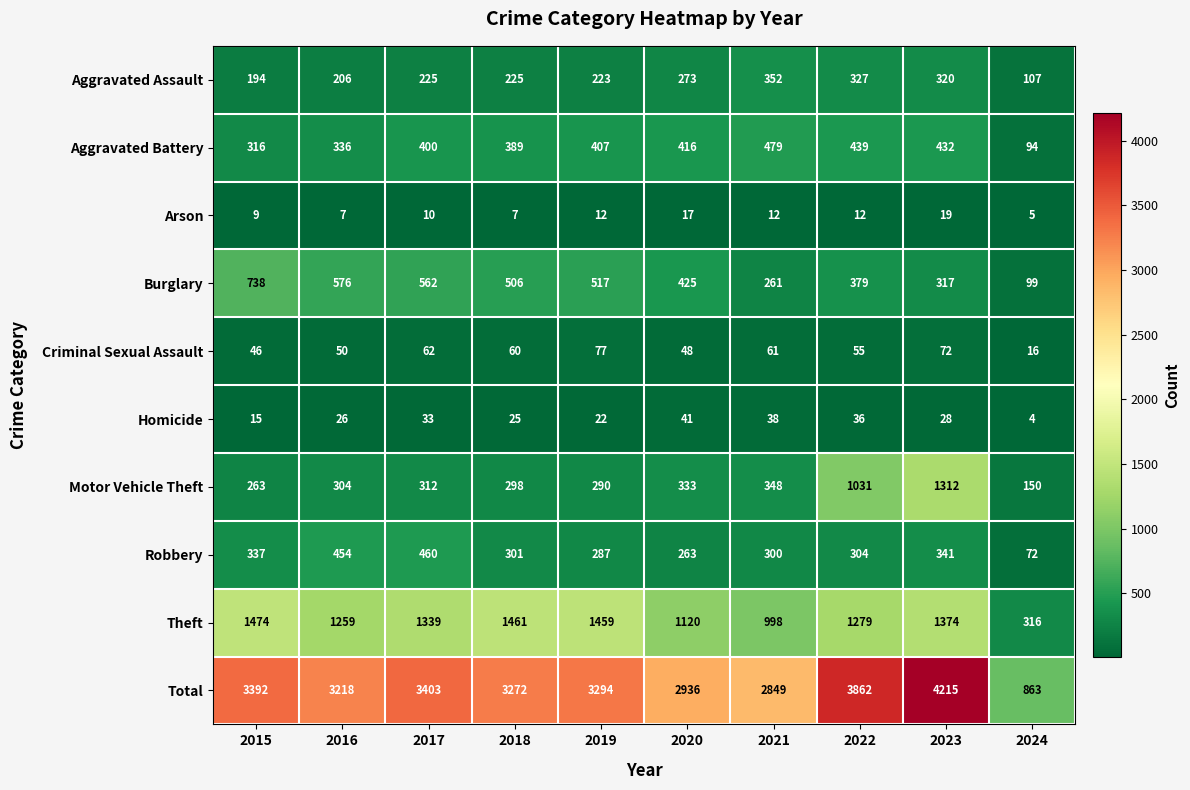

Which series changed the most between 2016 and 2018?

Theft